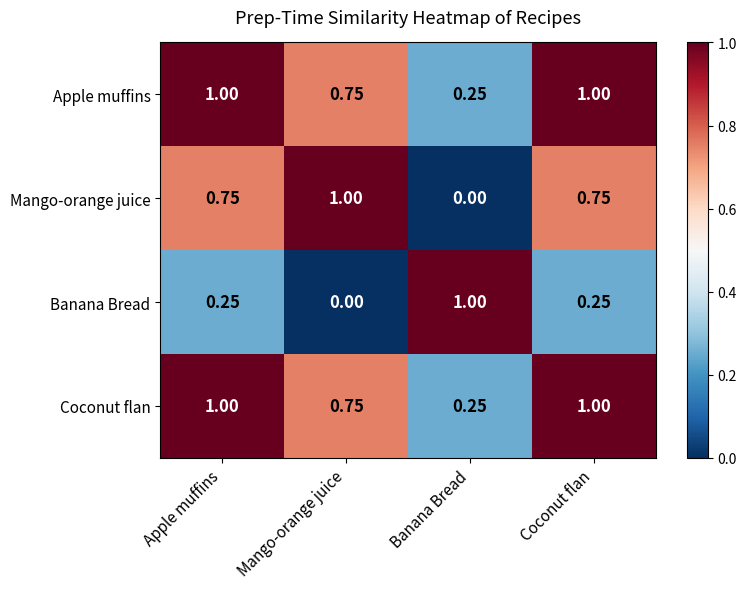

Is the value of Coconut flan at Apple muffins greater than the value of Banana Bread at Apple muffins?

Yes